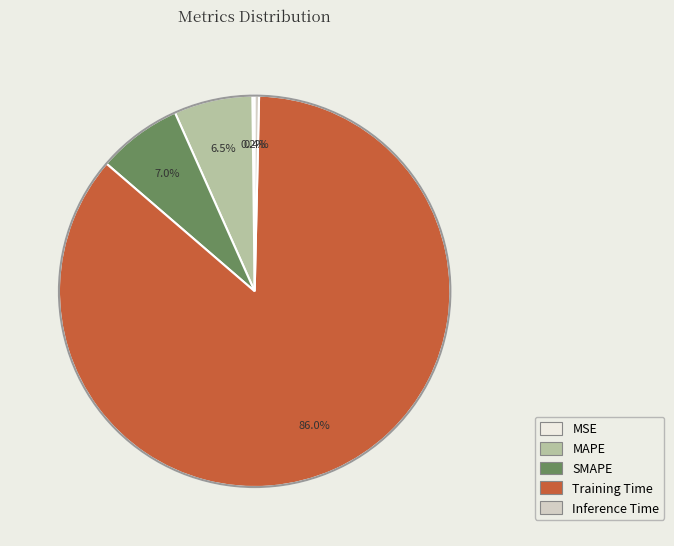

What is the majority slice?

Training Time